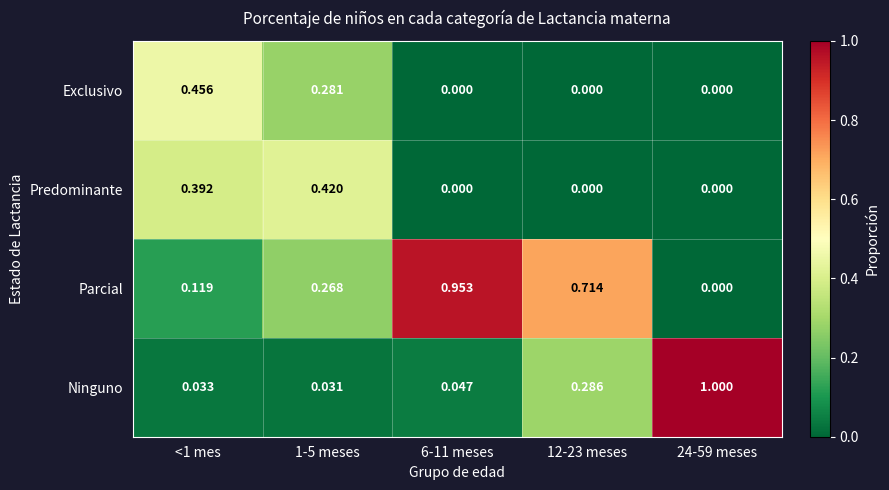

List the series in order of their peak value, highest first.

Ninguno, Parcial, Exclusivo, Predominante